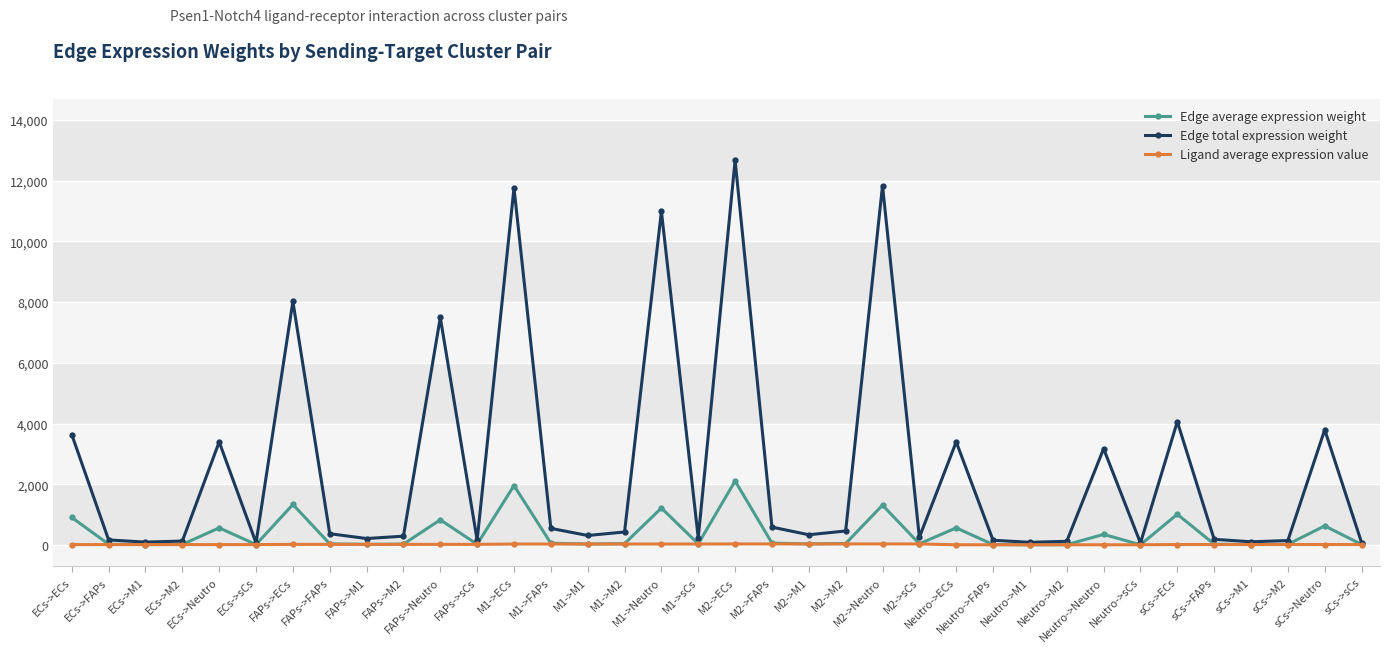

What is the sum of the Edge total expression weight values at Neutro->Neutro and M1->sCs?

3411.6